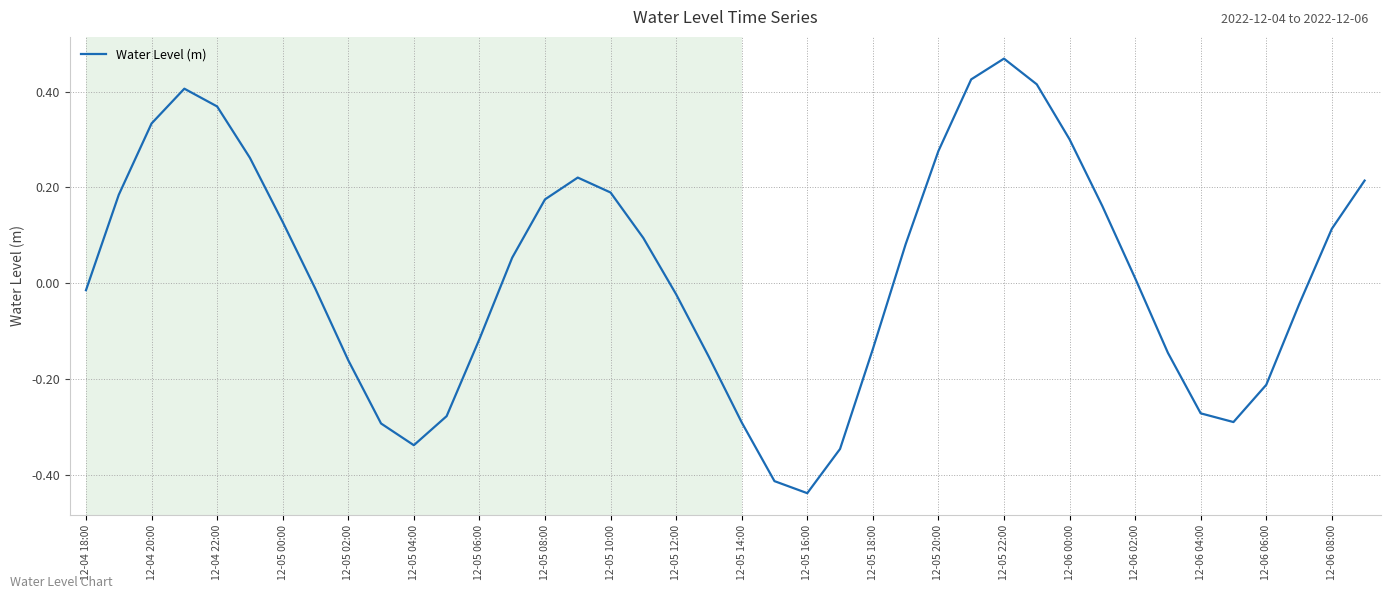

How many lines are shown in the chart?

1